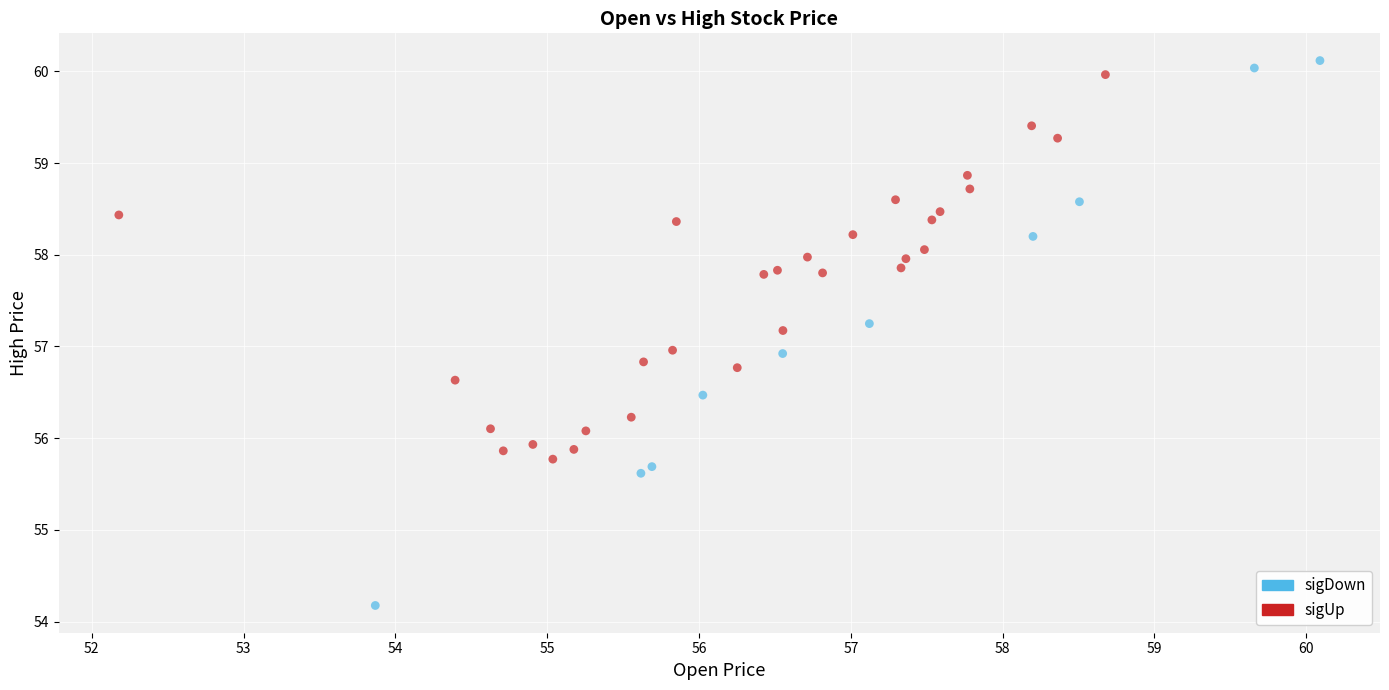

Which series contains the highest Y value?

sigDown